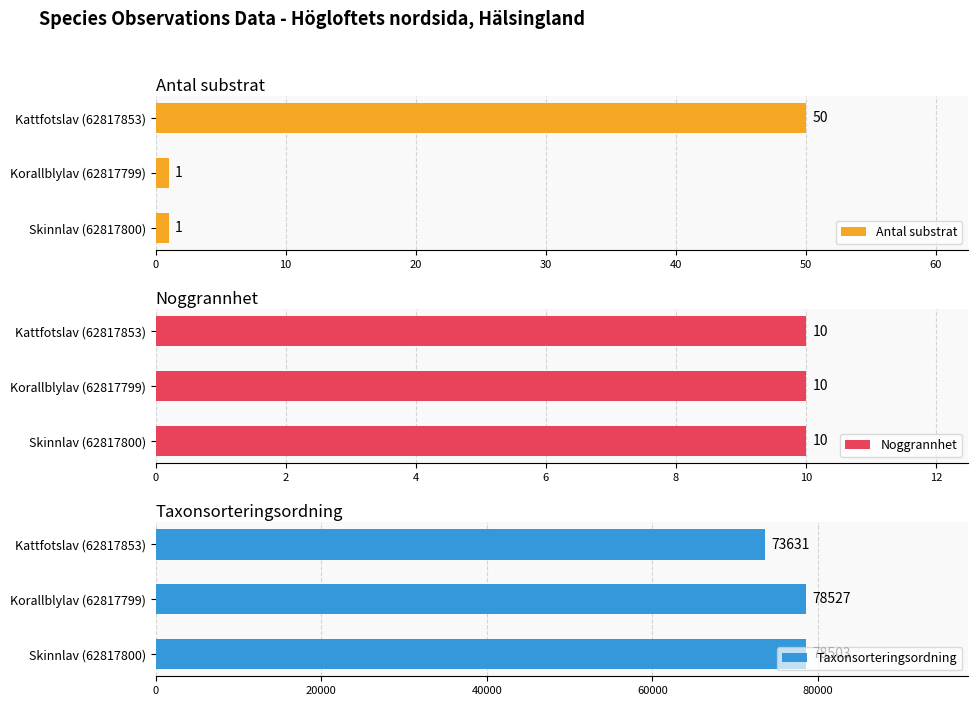

Count the number of categories in the chart.

3